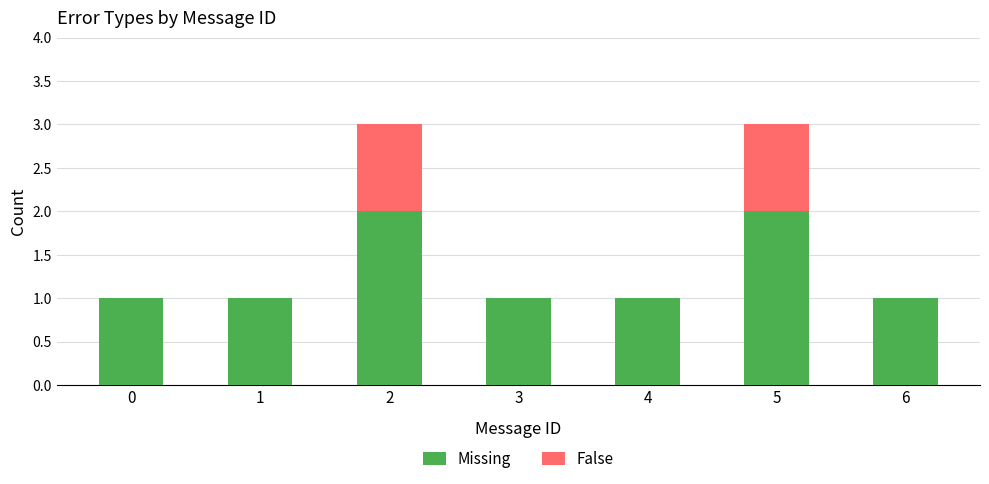

What are all the series names shown in the legend?

Missing, False